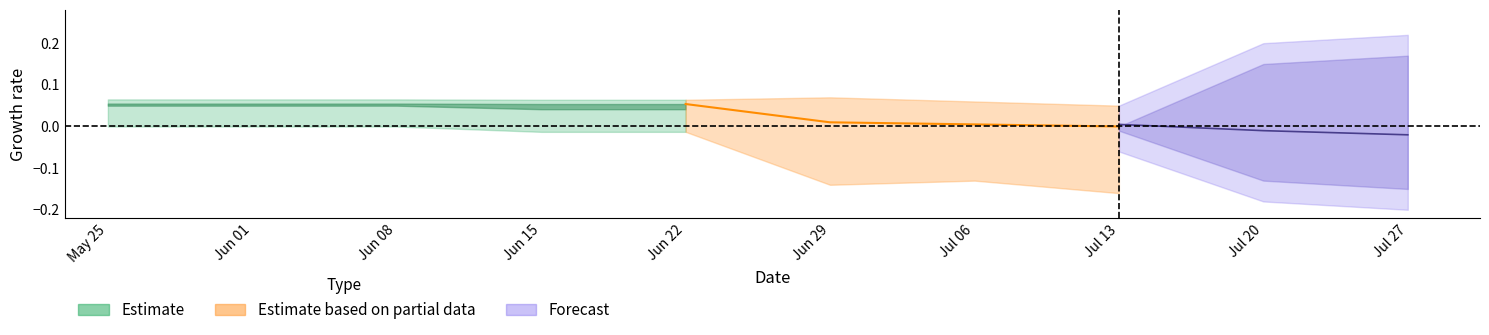

The value of row1 at 16 is 0.0. True or false?

True